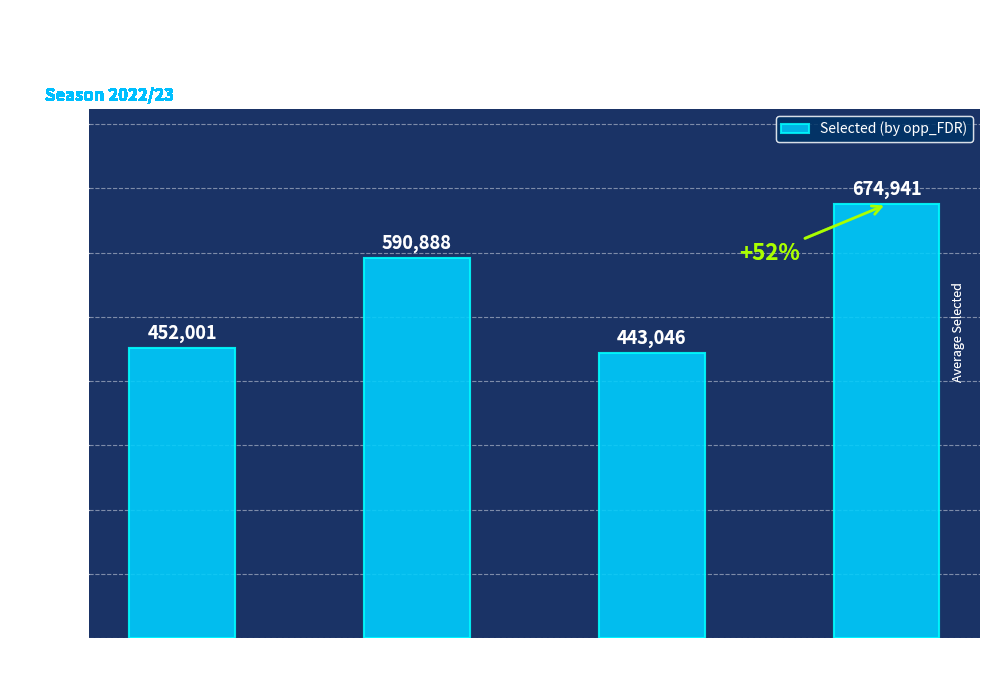

What is the minimum value shown in the chart?

443046